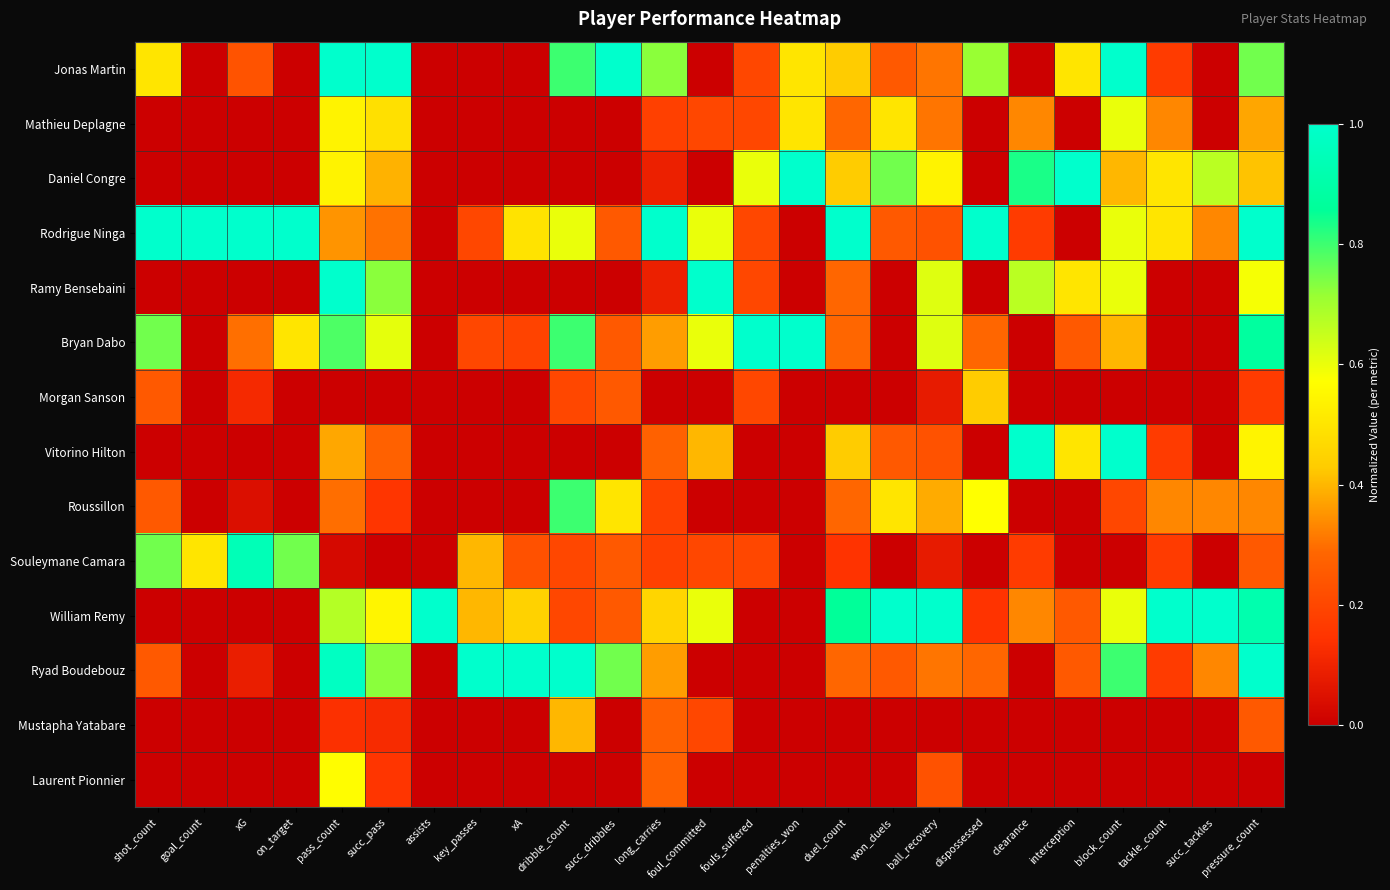

Which series has the largest total across all categories?

Rodrigue Ninga